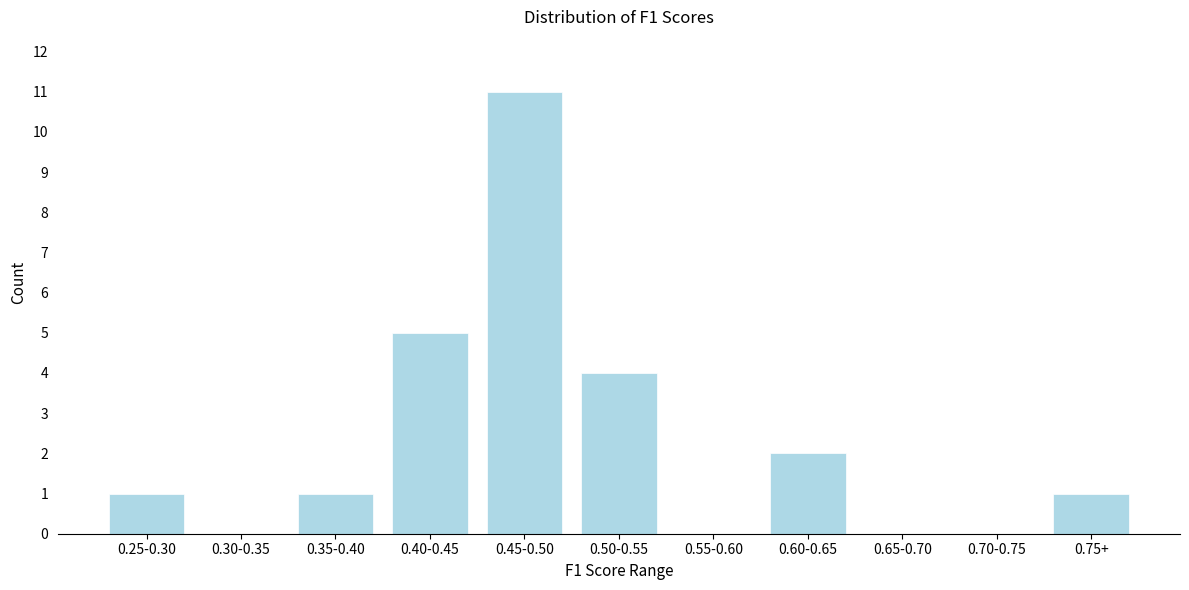

Reading left to right, extract all data points from this chart.

0.25-0.30=1	0.30-0.35=0	0.35-0.40=1	0.40-0.45=5	0.45-0.50=11	0.50-0.55=4	0.55-0.60=0	0.60-0.65=2	0.65-0.70=0	0.70-0.75=0	0.75+=1